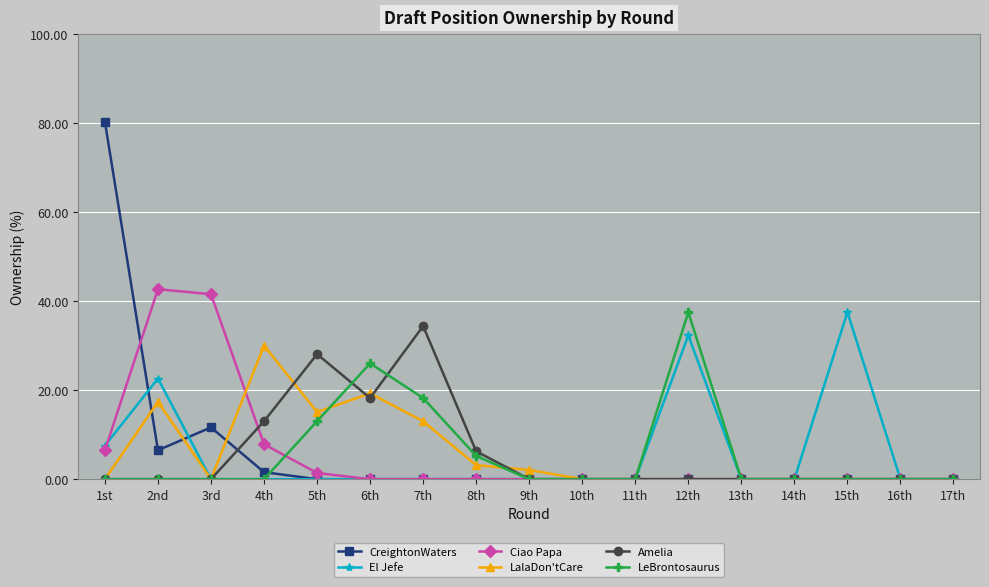

True or false: LalaDon'tCare has more than 2 points higher than both neighbors.

True